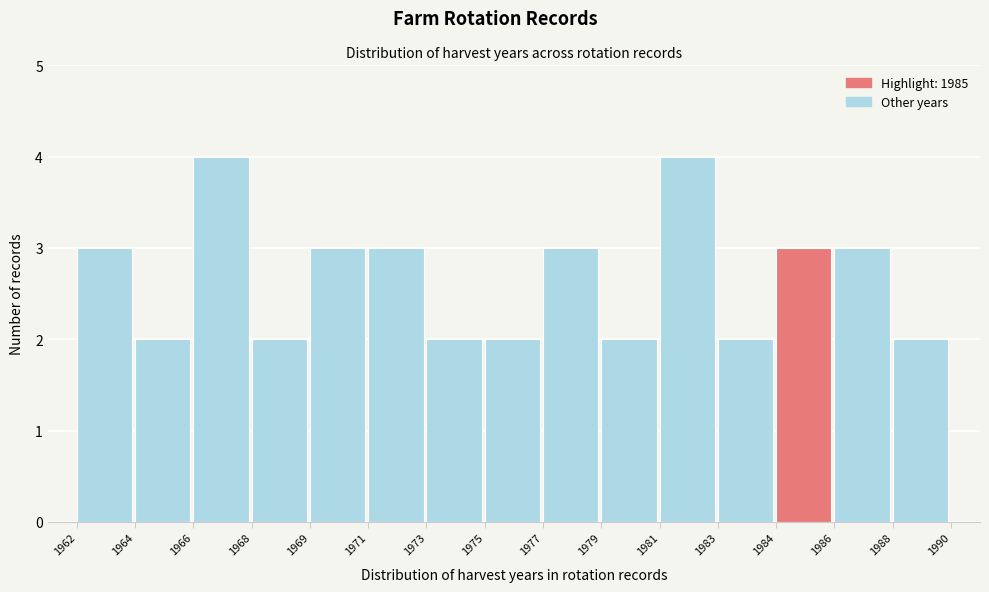

Reading left to right, what are all the values shown in this chart?

3	2	4	2	3	3	2	2	3	2	4	2	3	3	2